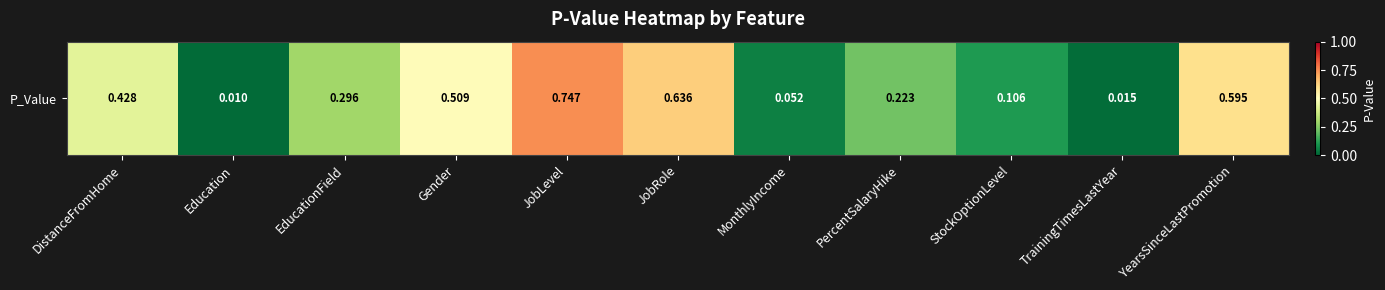

What is the maximum value shown in the chart?

0.7